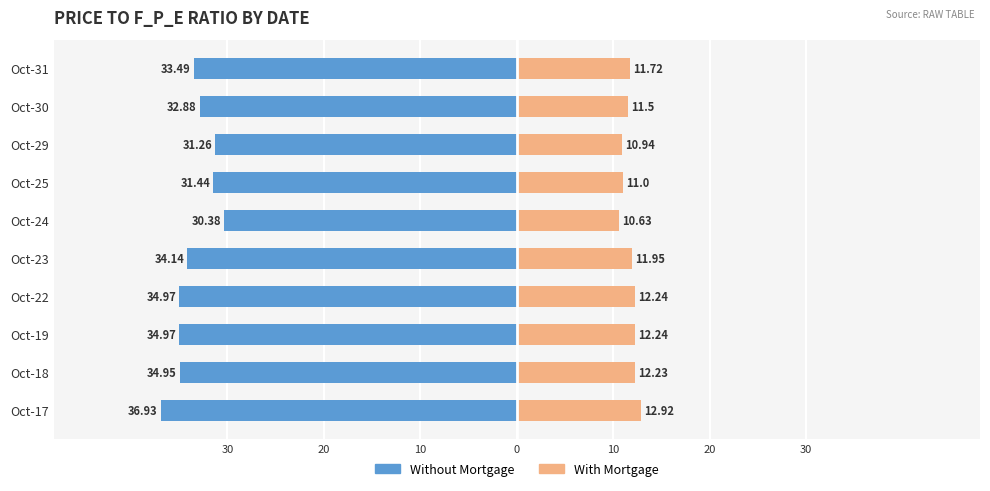

At how many categories does at least one series exceed -17?

10